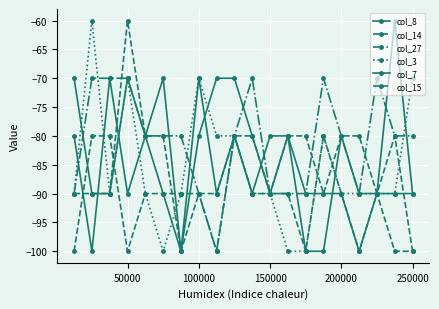

How many lines are shown in the chart?

6